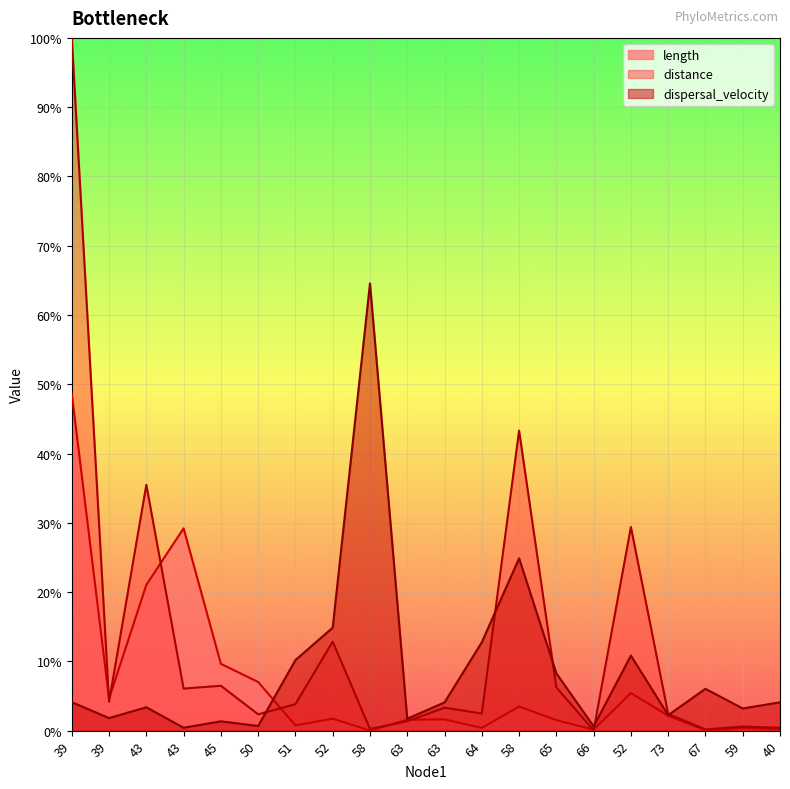

What are all the series names shown in the legend?

length, distance, dispersal_velocity